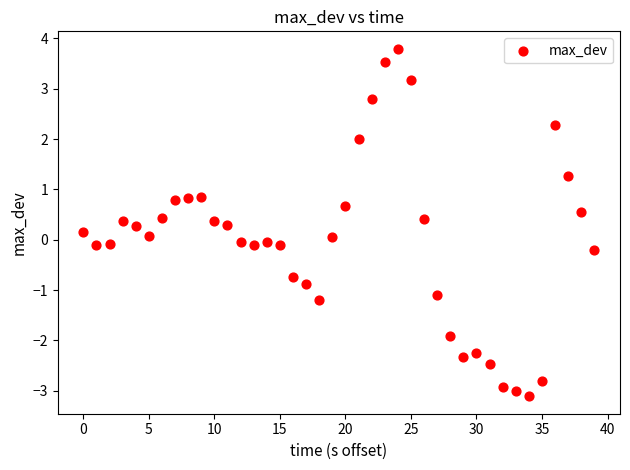

What is the range of Y values (max minus min)?

6.9